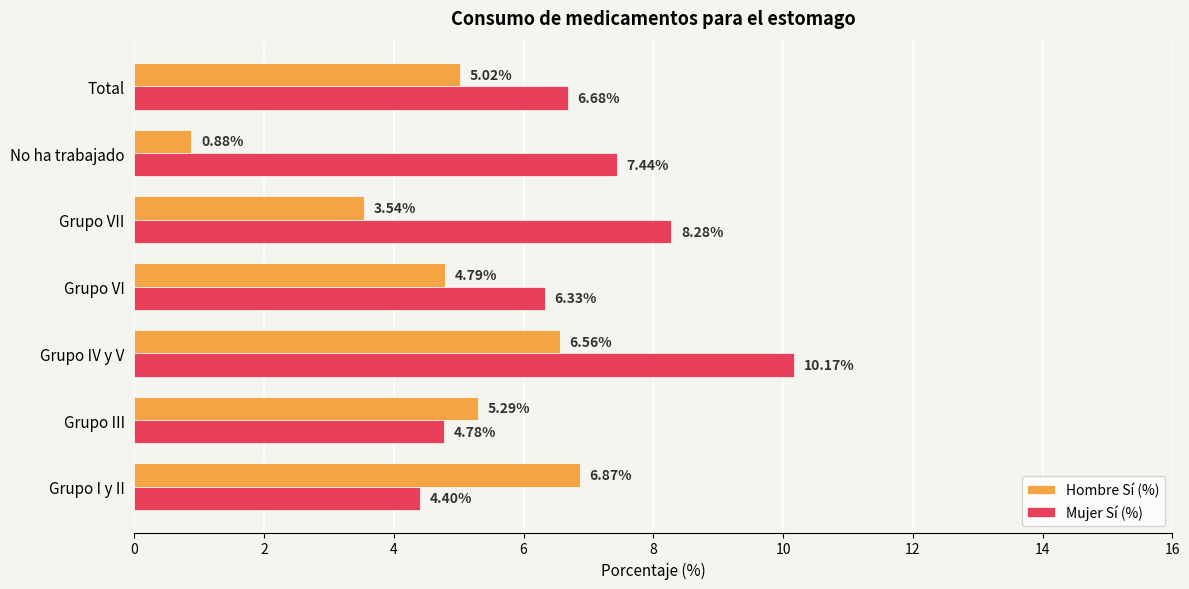

Between Grupo I y II and Grupo VI, which series saw the biggest shift?

Hombre Sí (%)